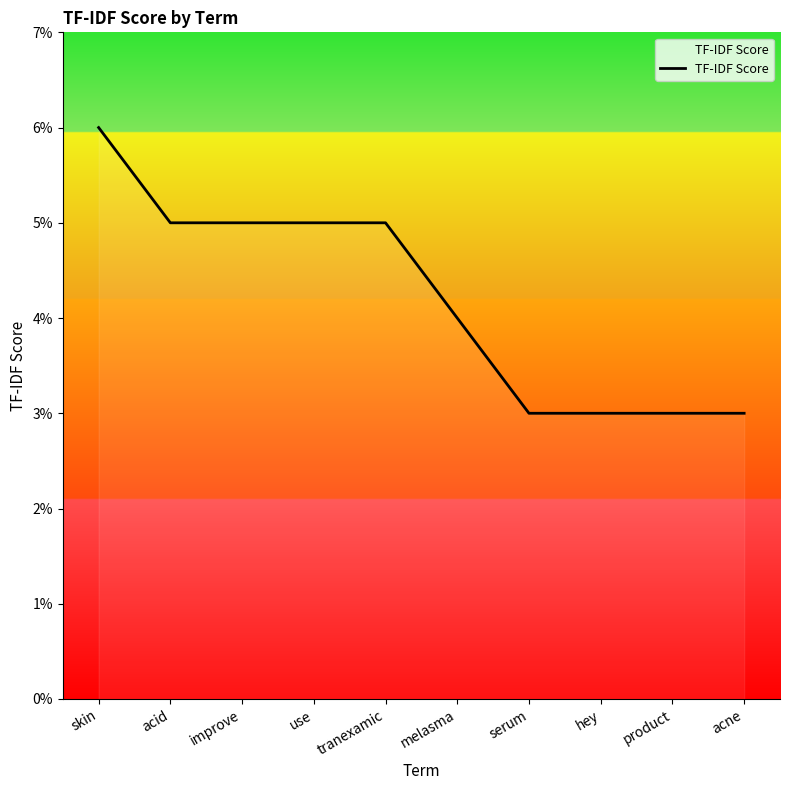

List the labels in order of value, smallest first.

serum, hey, product, acne, melasma, acid, improve, use, tranexamic, skin